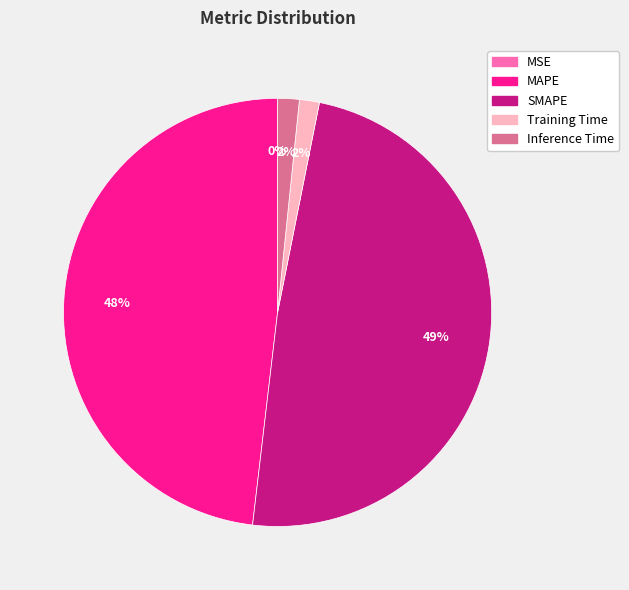

To the nearest percent, what is the difference between the largest and smallest slice percentages?

49%